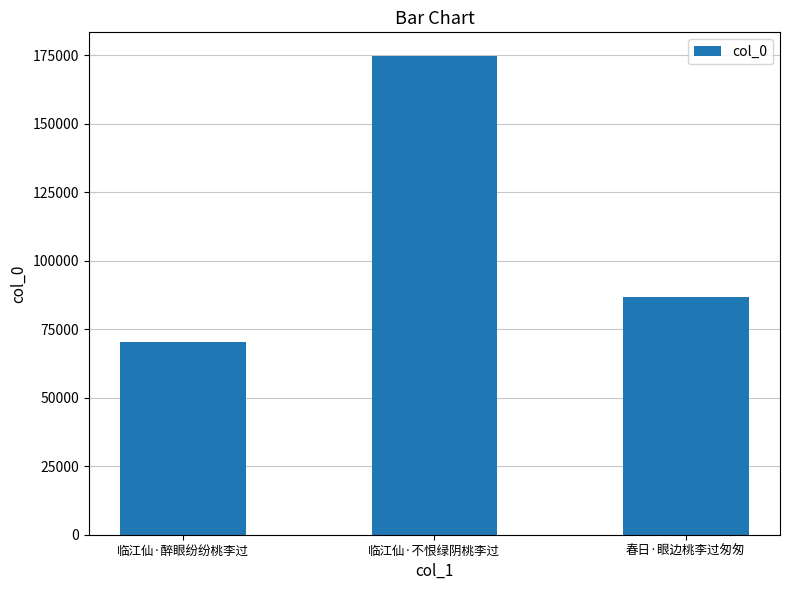

Does the chart contain any negative values?

No